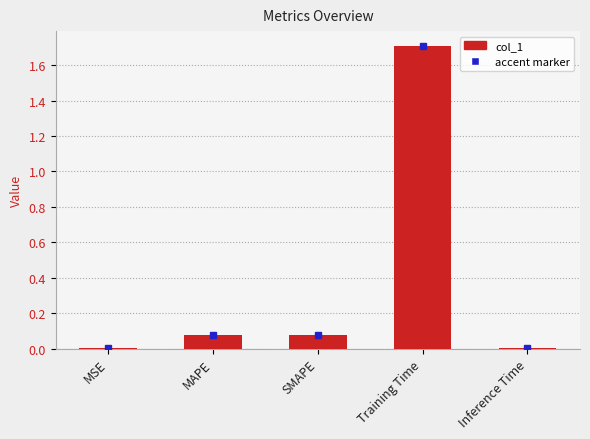

Is it true that the value at Training Time is 0.9?

False